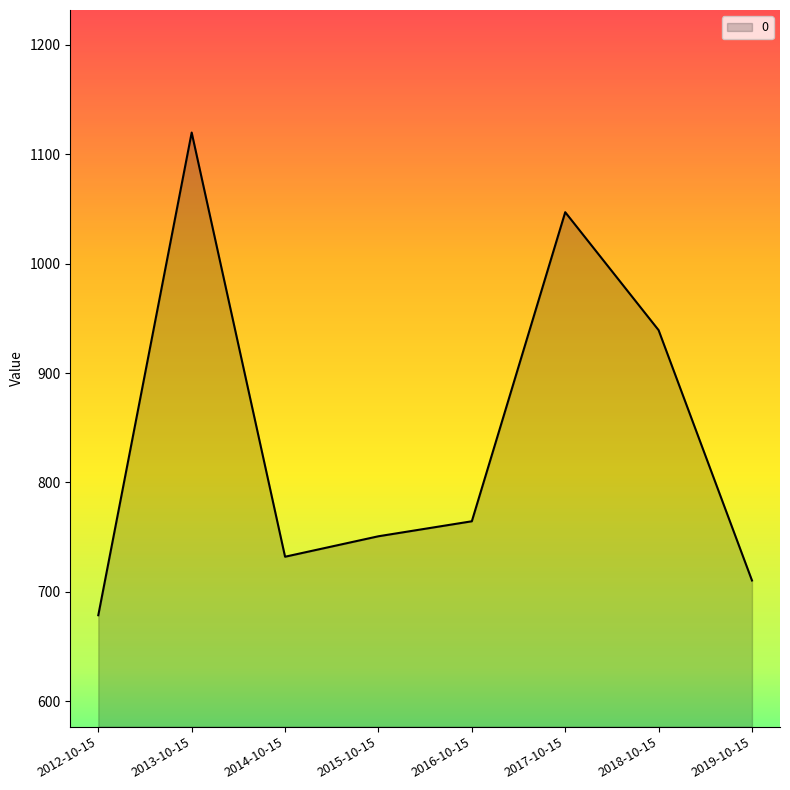

Rank the categories by value from highest to lowest.

2013-10-15, 2017-10-15, 2018-10-15, 2016-10-15, 2015-10-15, 2014-10-15, 2019-10-15, 2012-10-15